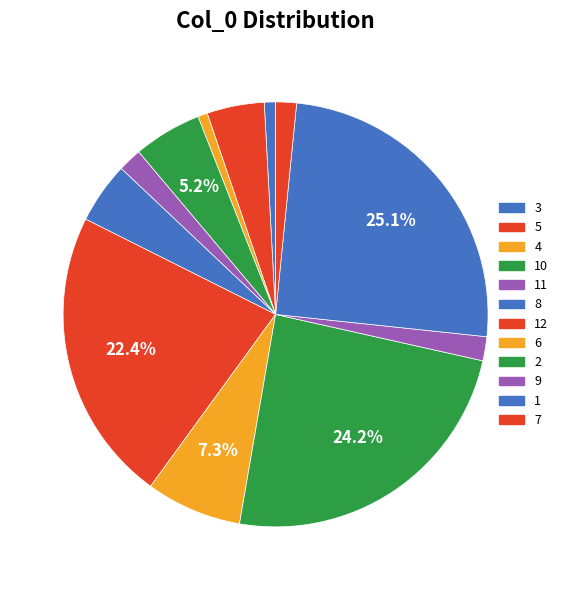

How many segments does this pie chart have?

12